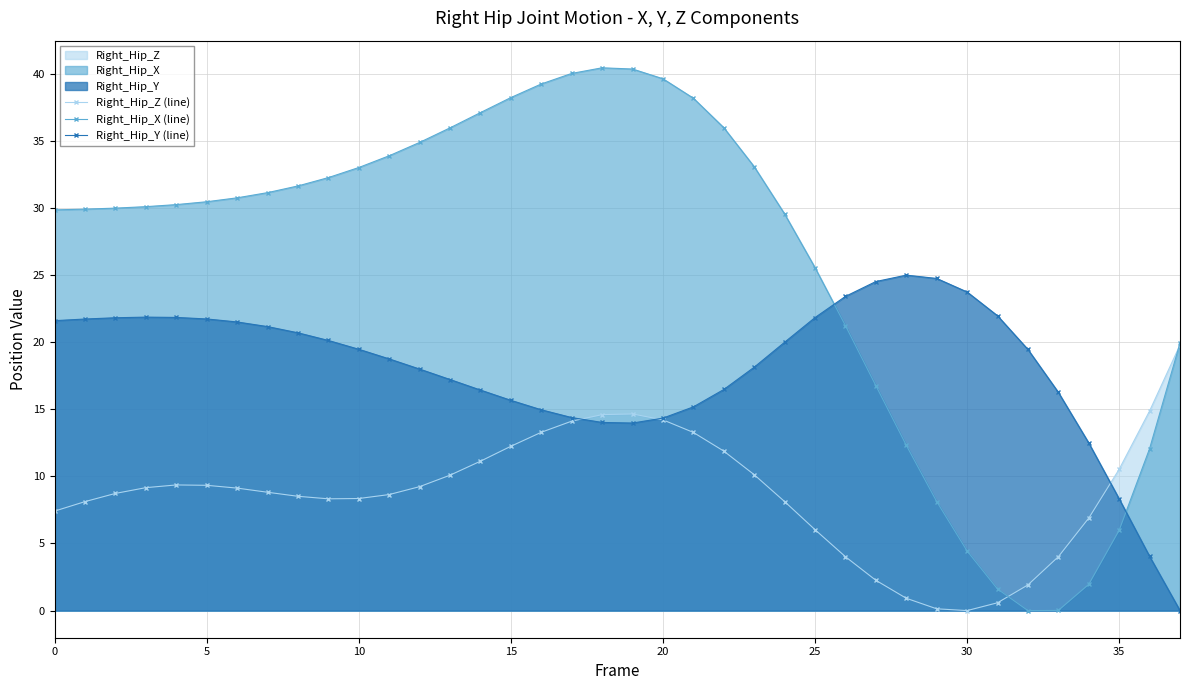

What is the spread (max minus min) of values at 16?

25.9